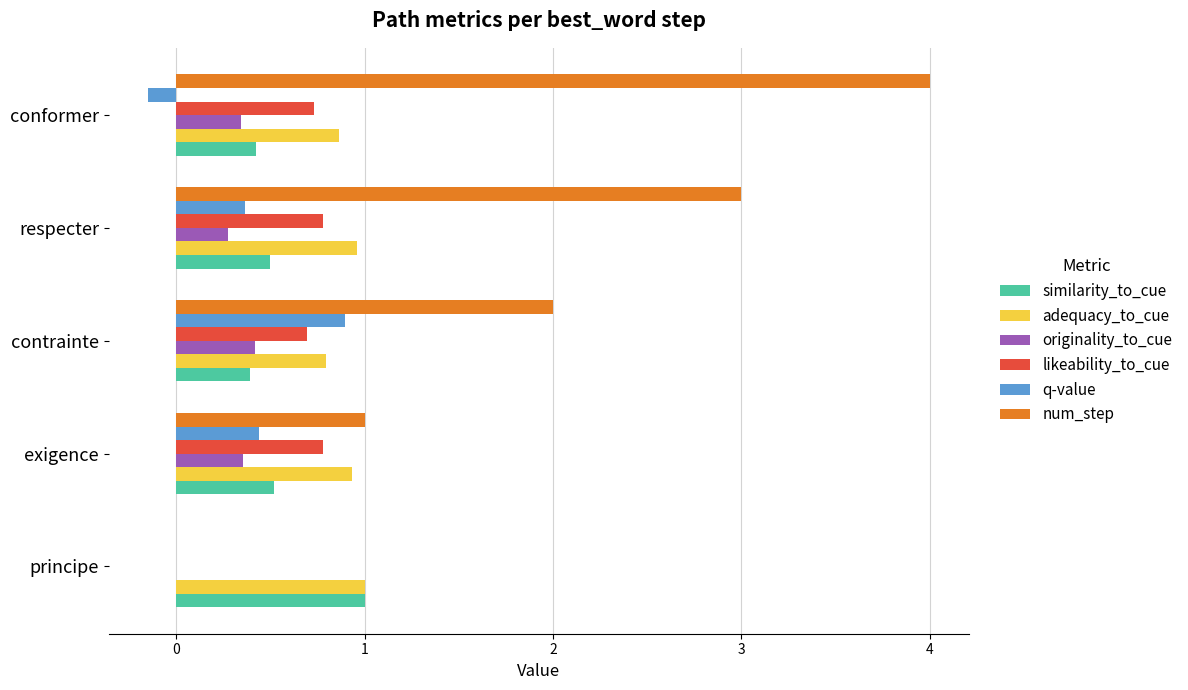

What is the sum of all similarity_to_cue values?

2.8